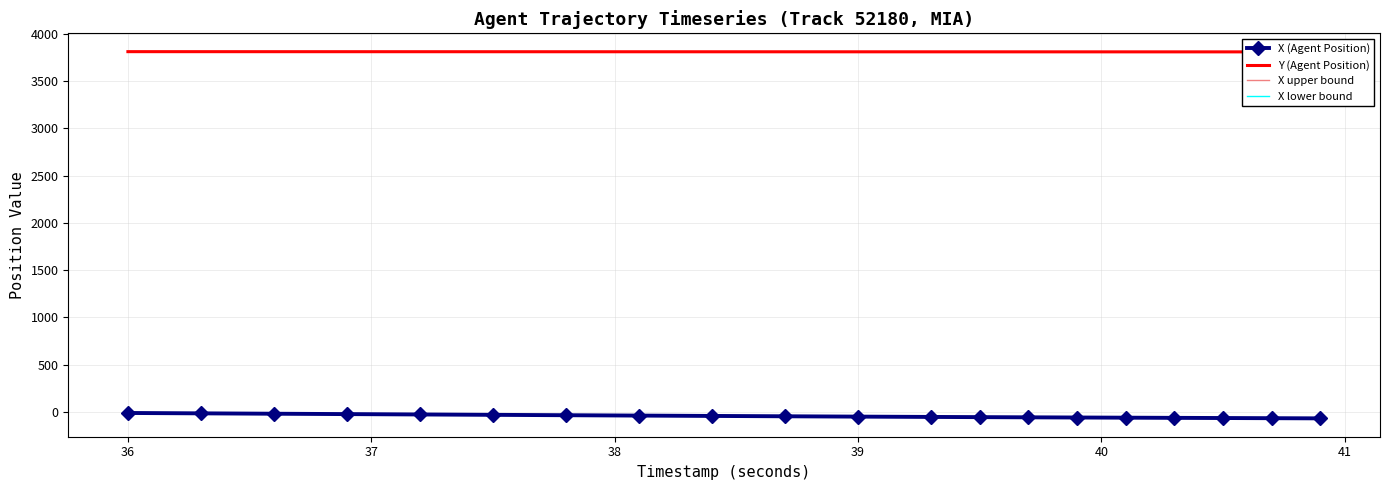

Is the value of X upper bound at 15 greater than the value of X lower bound at 18?

Yes